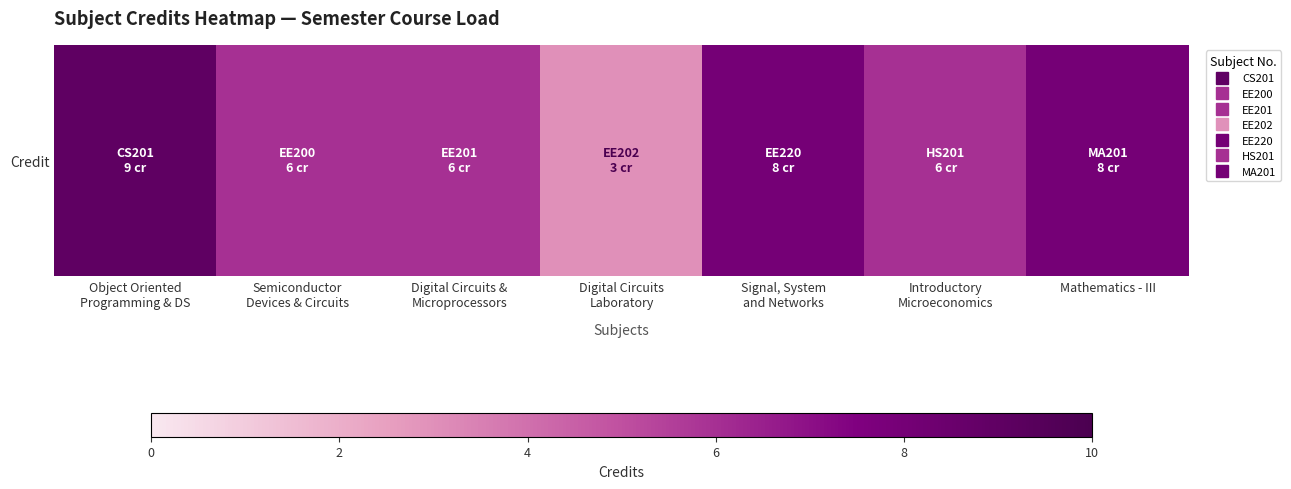

What is the difference between the maximum and second lowest values?

3